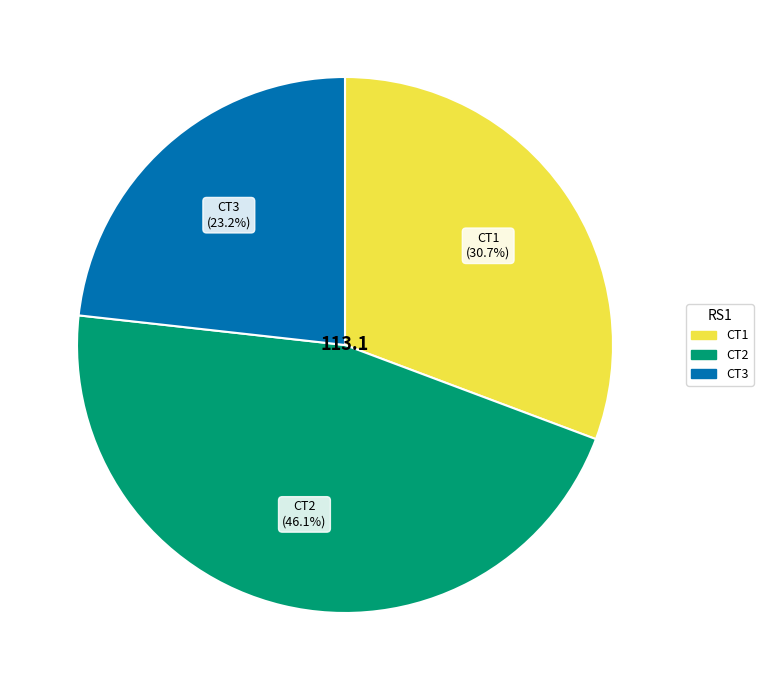

To the nearest percent, what is the combined percentage of CT3 and CT1?

54%